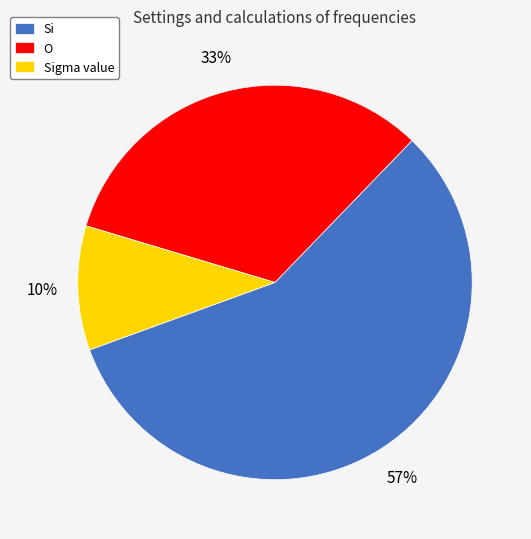

Combined, do Si and O account for over 50%?

Yes